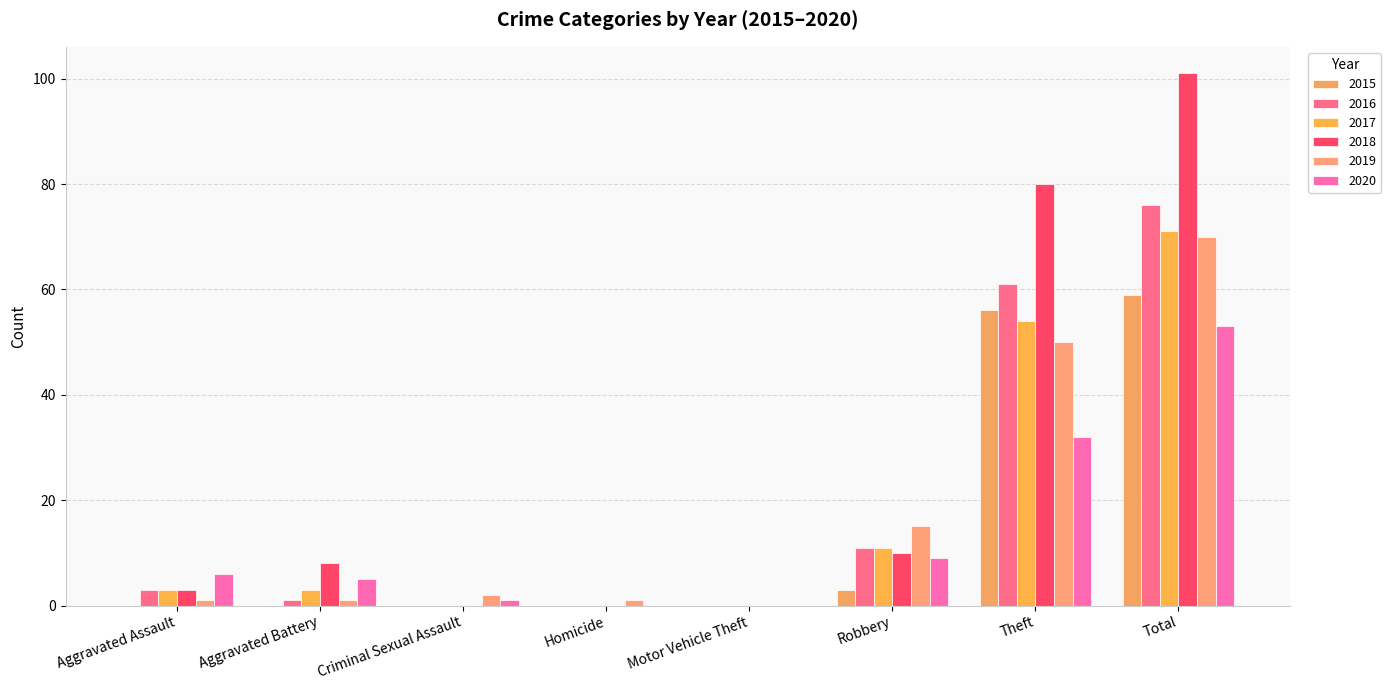

What is the label of the 3rd bar from the right?

Robbery